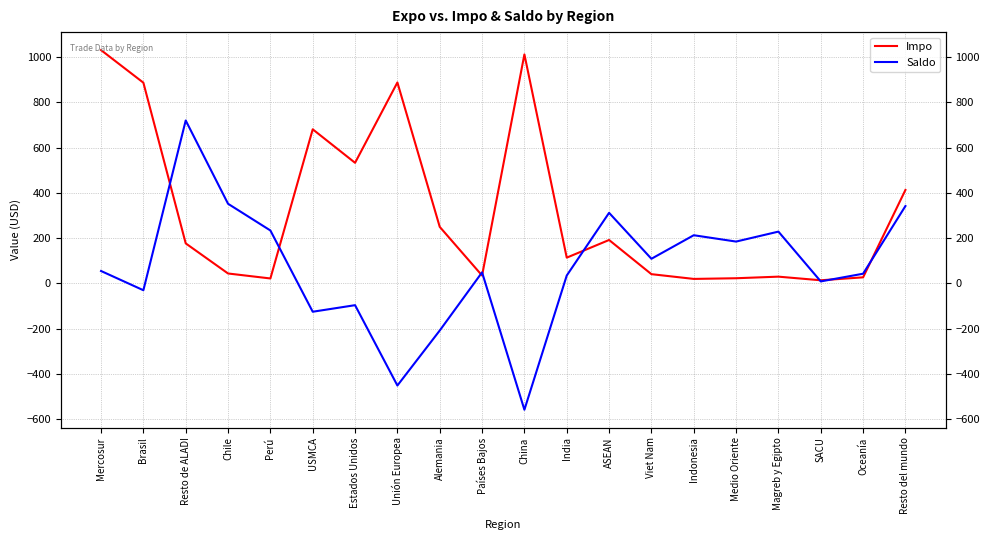

Which series ends up on top after the final intersection of Impo and Saldo?

Impo